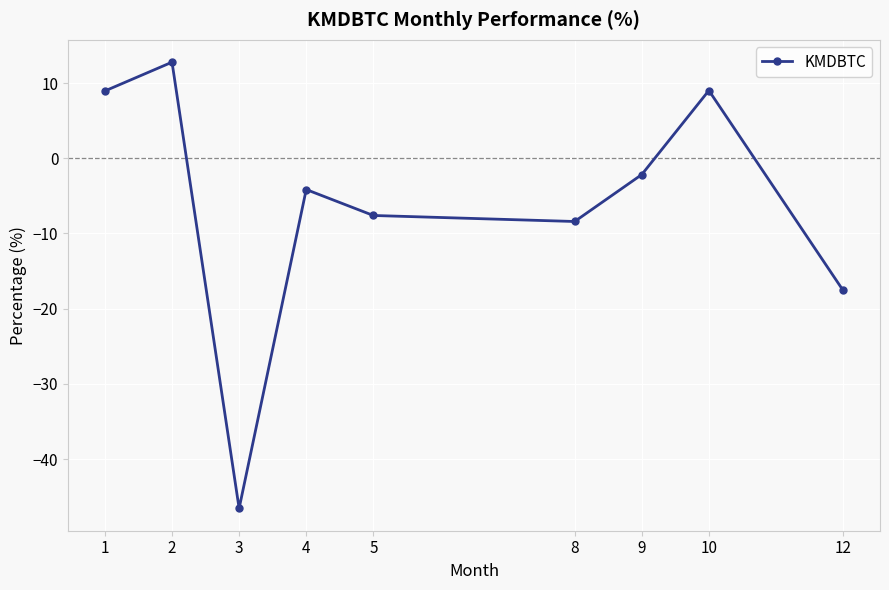

What is the change in value from 1 to 5?

-16.6